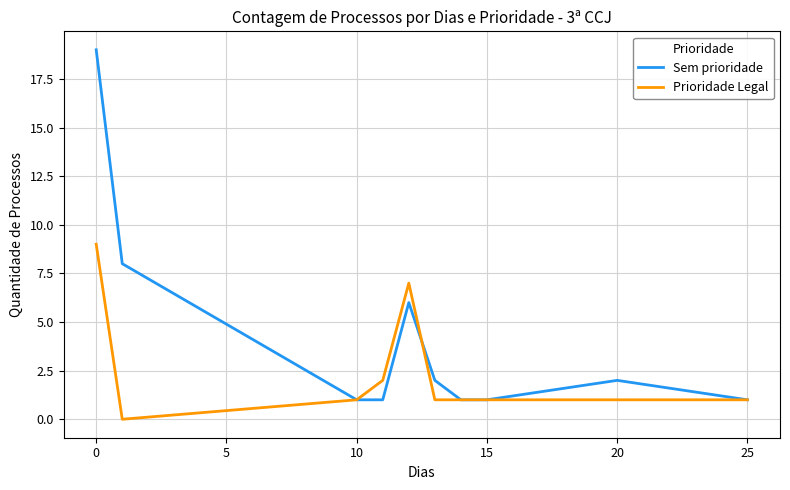

Which series has the widest spread of values?

Sem prioridade